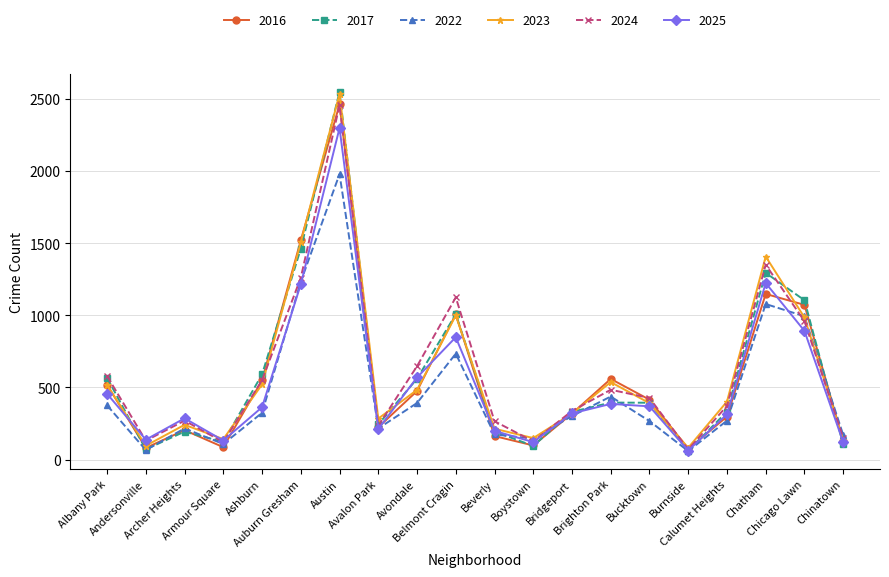

Where do 2024 and 2025 first cross each other?

Albany Park and Andersonville